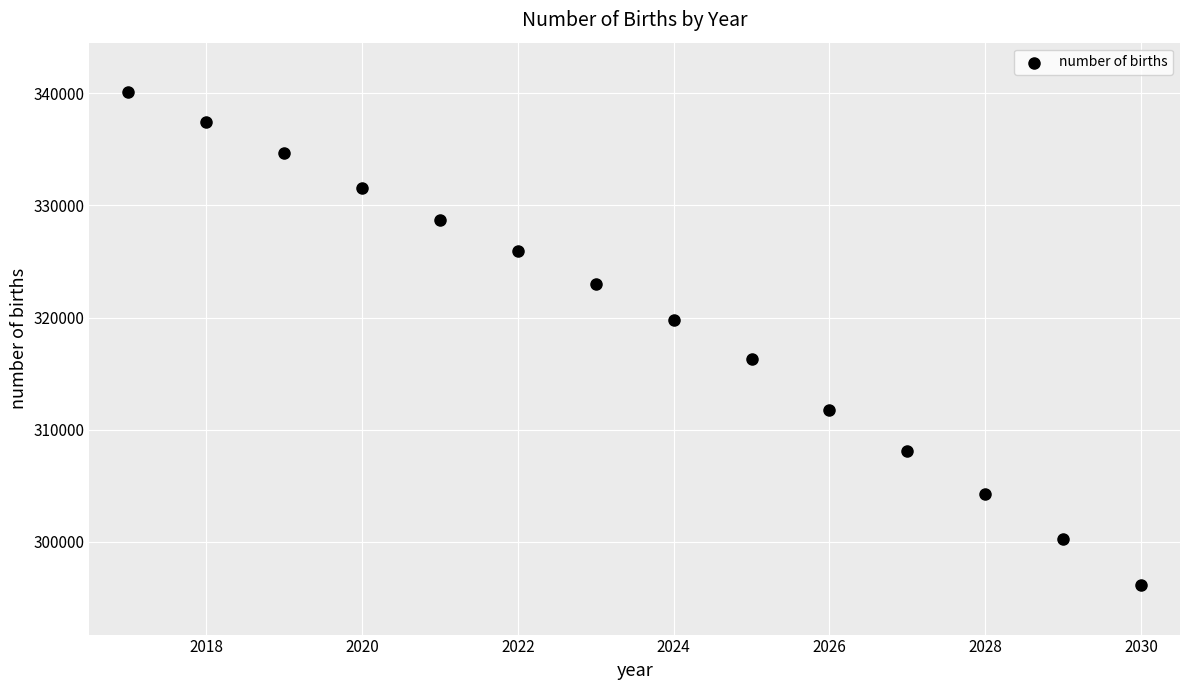

What is the range of Y values (max minus min)?

43954.5